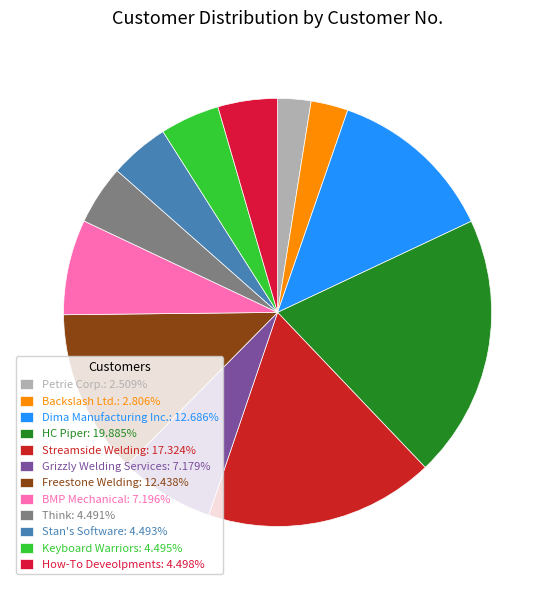

Count the number of slices in the pie.

12